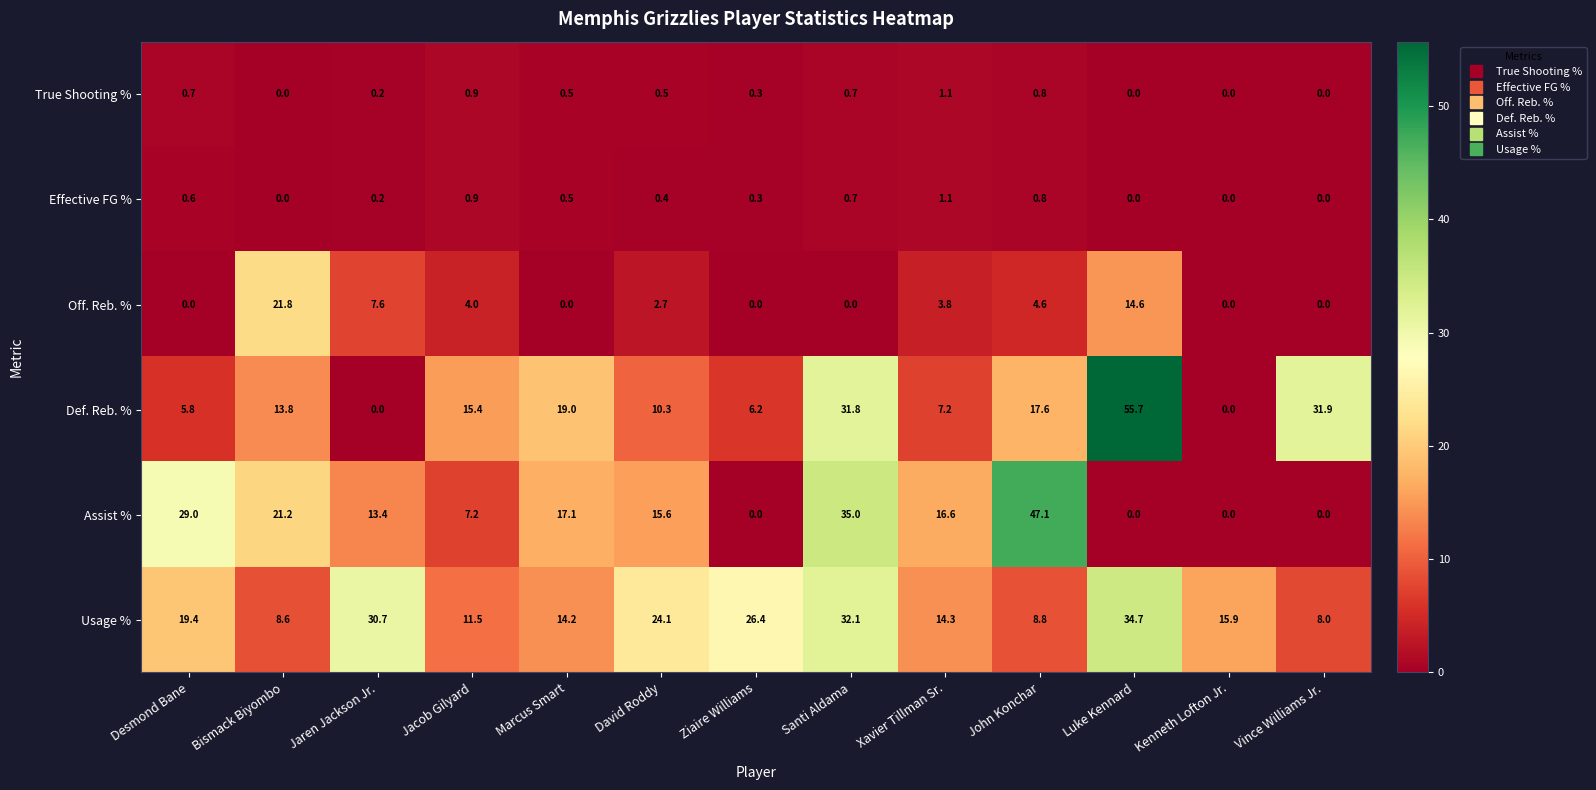

Which category has the highest value across all series?

Luke Kennard